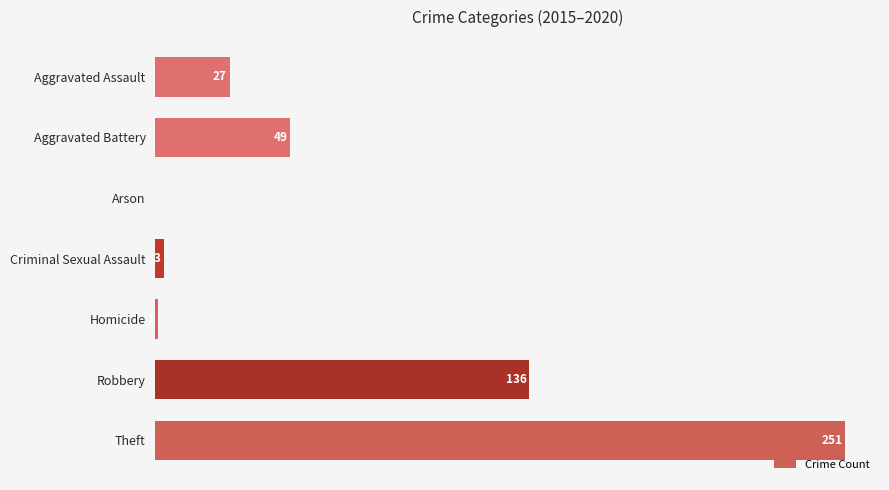

At which category does the chart reach its peak across all series?

Theft